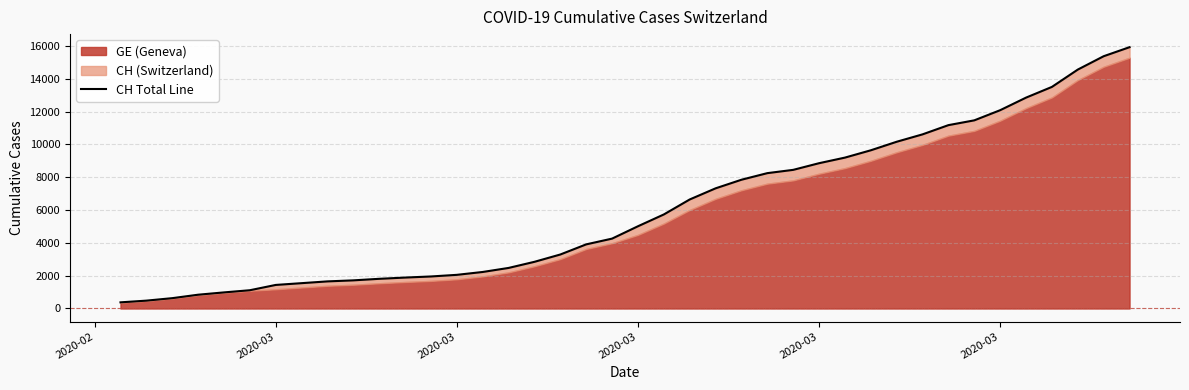

Which has a higher value, 17 or 12?

17